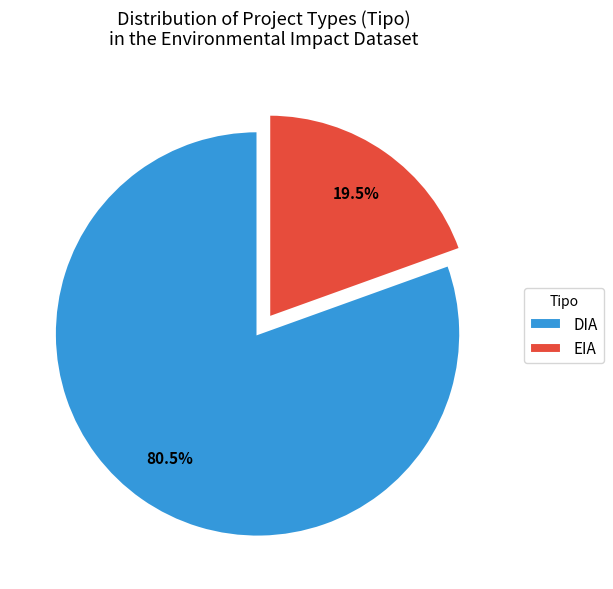

What is the majority slice?

DIA